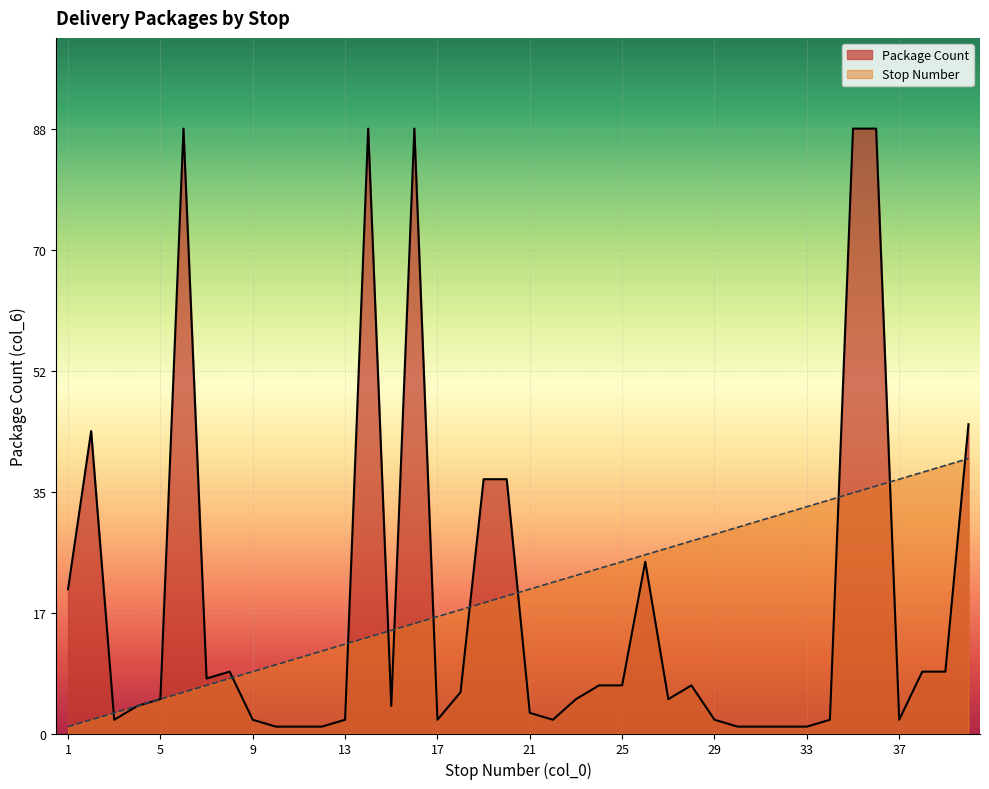

Which series ends up on top after the final intersection of Package Count and Stop Number?

Package Count